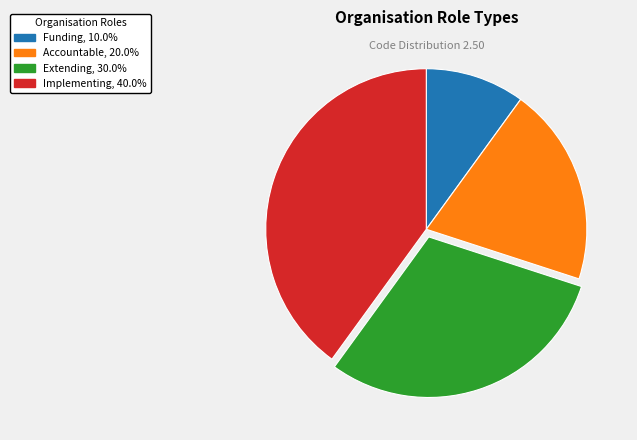

Count the number of slices in the pie.

4